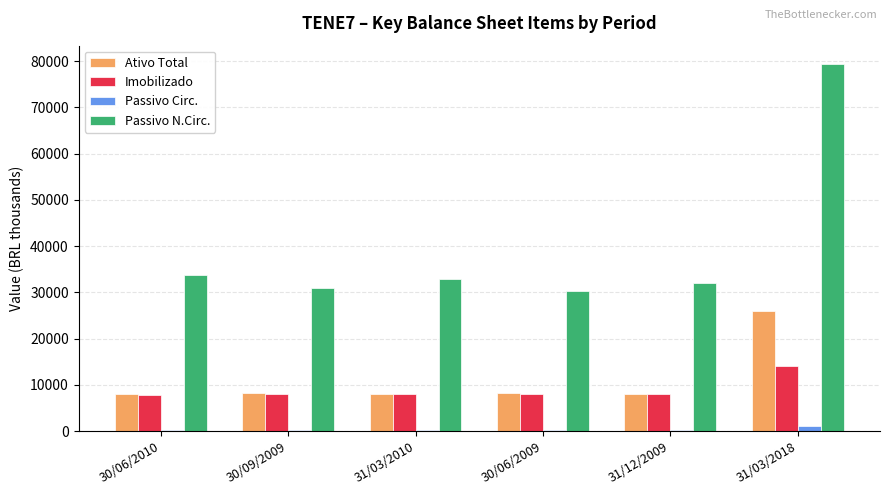

What is the highest value of the Passivo Circ. series?

1087